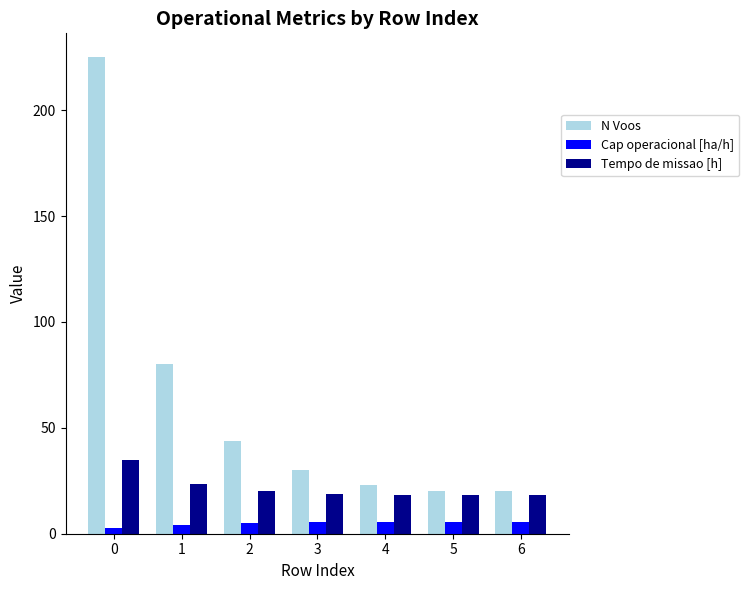

Rank the series by their average value, from lowest to highest.

Cap operacional [ha/h], Tempo de missao [h], N Voos